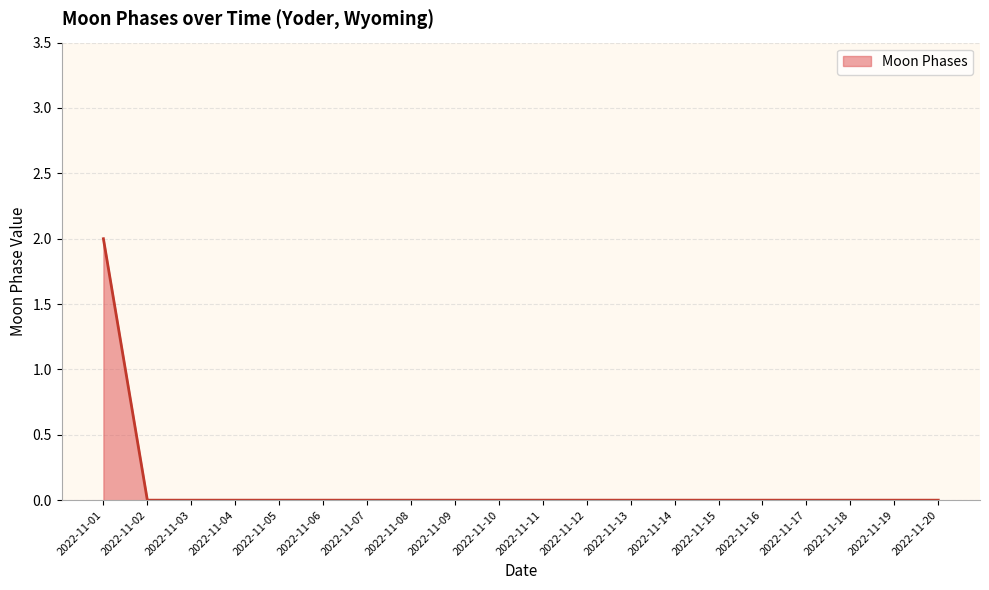

How many lines are shown in the chart?

1